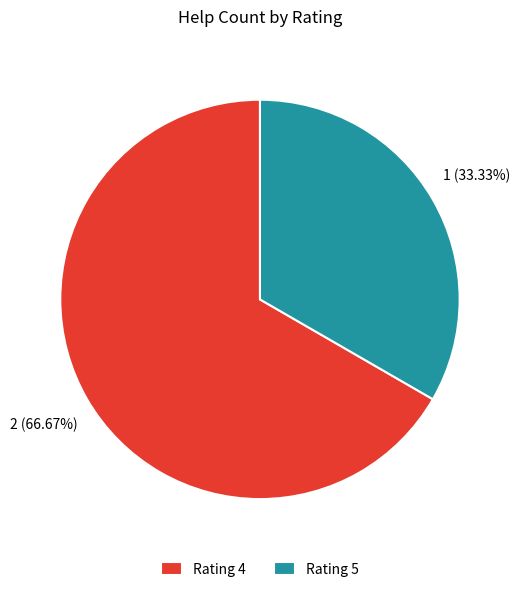

To the nearest percent, what is the average slice percentage?

50%